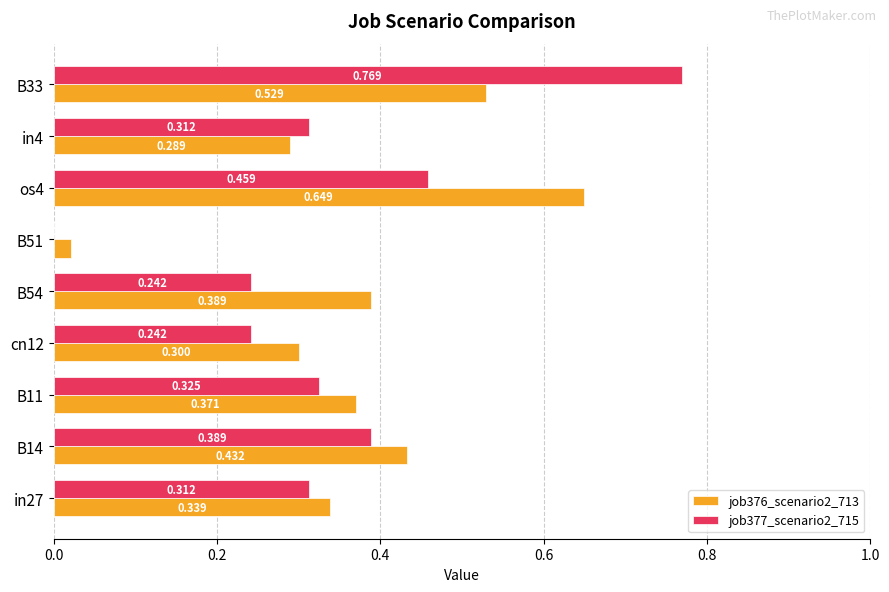

How many series are shown in this chart?

2